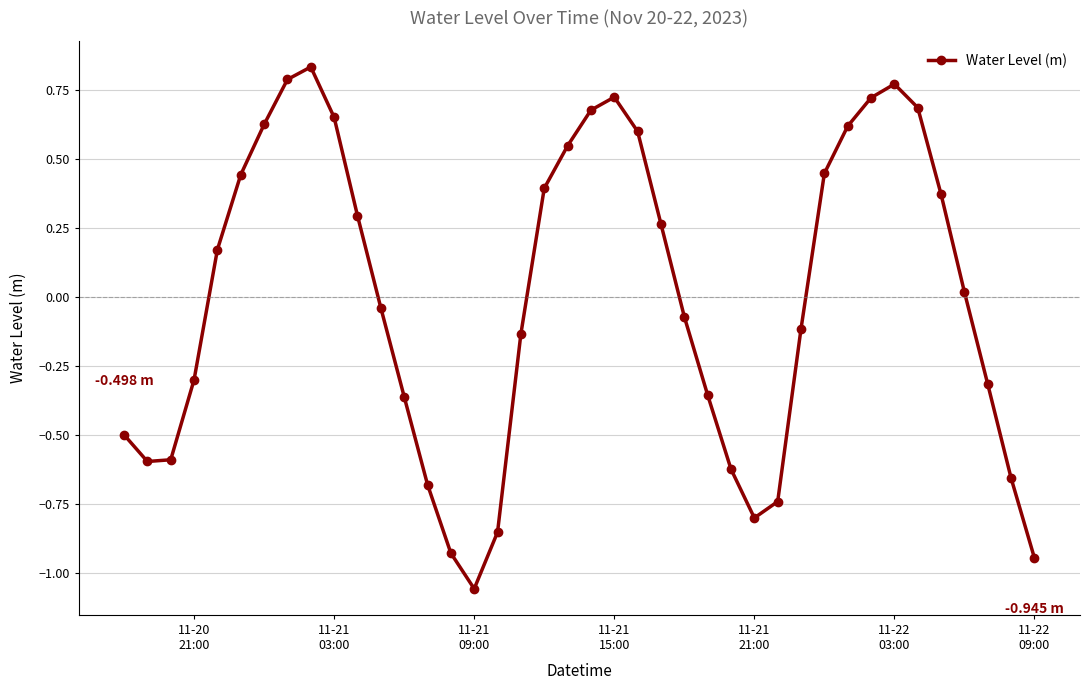

What is the difference between the maximum and minimum values?

1.9